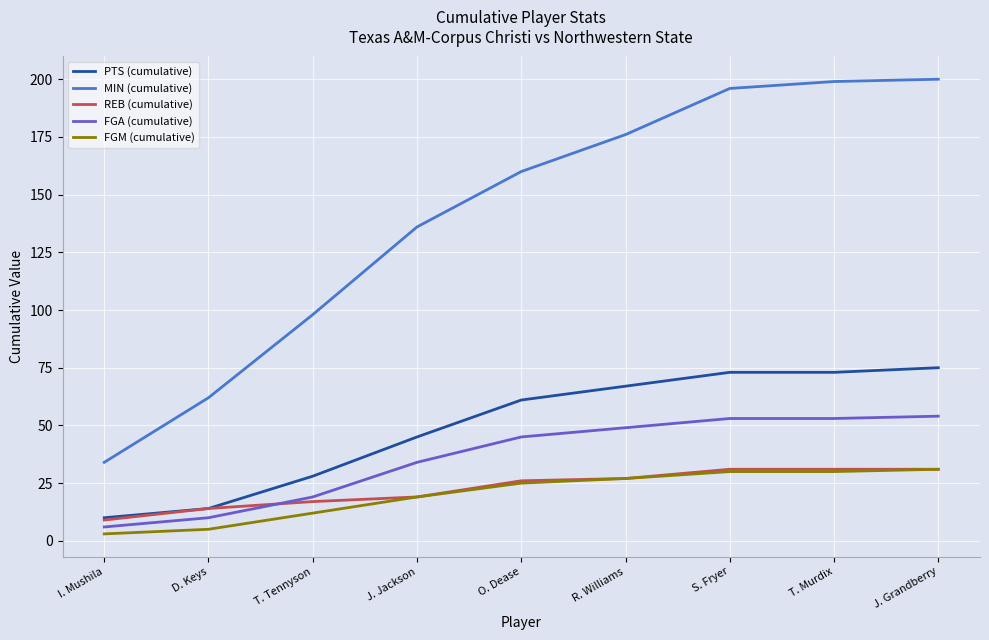

Reading left to right, what are all the values shown in this chart?

PTS (cumulative): I. Mushila=10	D. Keys=14	T. Tennyson=28	J. Jackson=45	O. Dease=61	R. Williams=67	S. Fryer=73	T. Murdix=73	J. Grandberry=75
MIN (cumulative): I. Mushila=34	D. Keys=62	T. Tennyson=98	J. Jackson=136	O. Dease=160	R. Williams=176	S. Fryer=196	T. Murdix=199	J. Grandberry=200
REB (cumulative): I. Mushila=9	D. Keys=14	T. Tennyson=17	J. Jackson=19	O. Dease=26	R. Williams=27	S. Fryer=31	T. Murdix=31	J. Grandberry=31
FGA (cumulative): I. Mushila=6	D. Keys=10	T. Tennyson=19	J. Jackson=34	O. Dease=45	R. Williams=49	S. Fryer=53	T. Murdix=53	J. Grandberry=54
FGM (cumulative): I. Mushila=3	D. Keys=5	T. Tennyson=12	J. Jackson=19	O. Dease=25	R. Williams=27	S. Fryer=30	T. Murdix=30	J. Grandberry=31